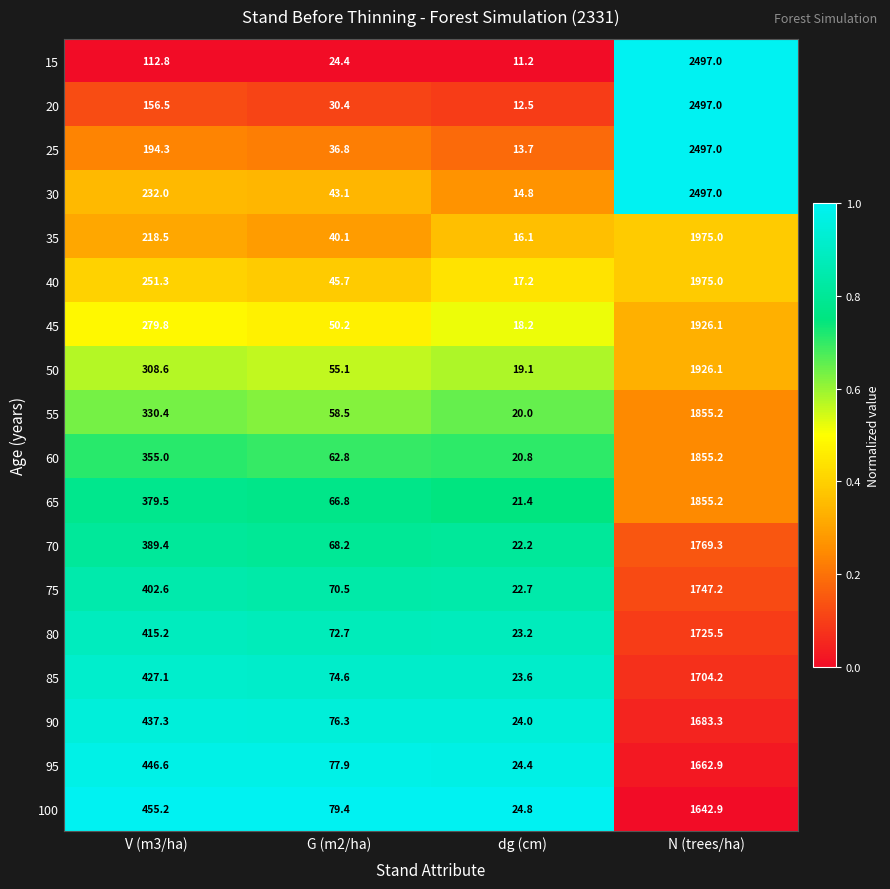

Rank the categories by 70 value from lowest to highest.

dg (cm), G (m2/ha), V (m3/ha), N (trees/ha)